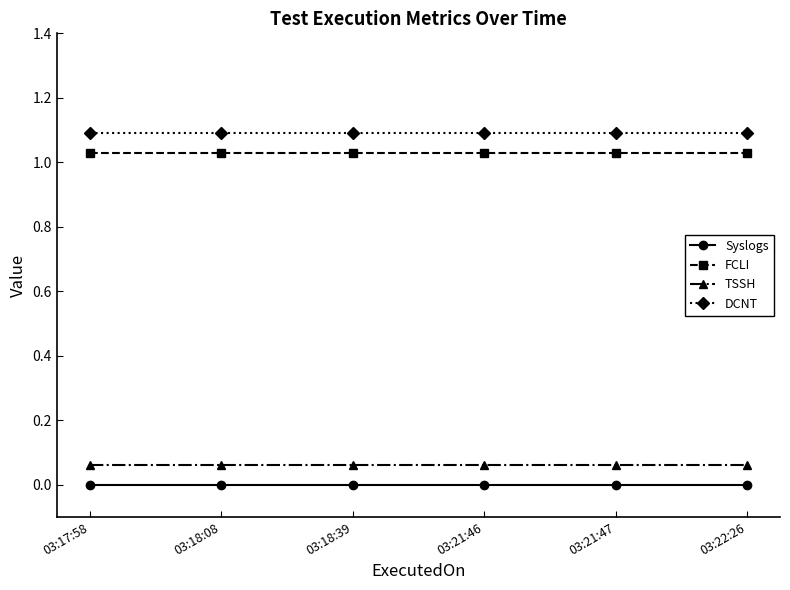

True or false: FCLI and DCNT intersect in this chart.

False